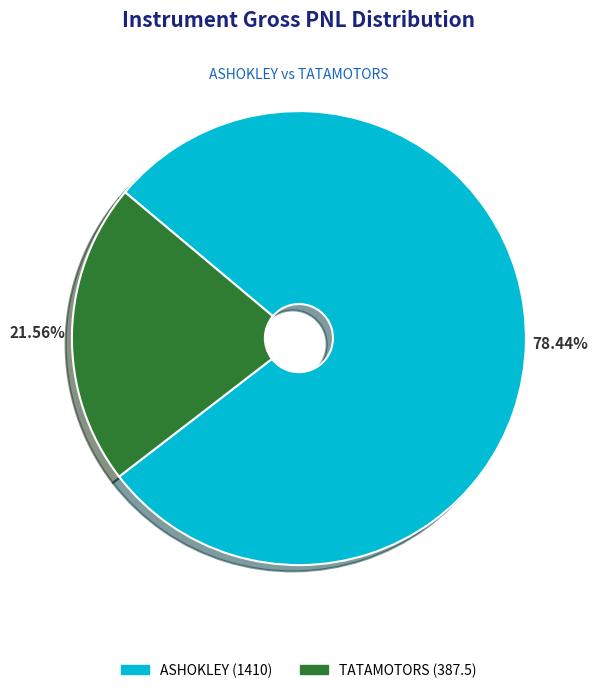

Between TATAMOTORS and ASHOKLEY, which is larger?

ASHOKLEY